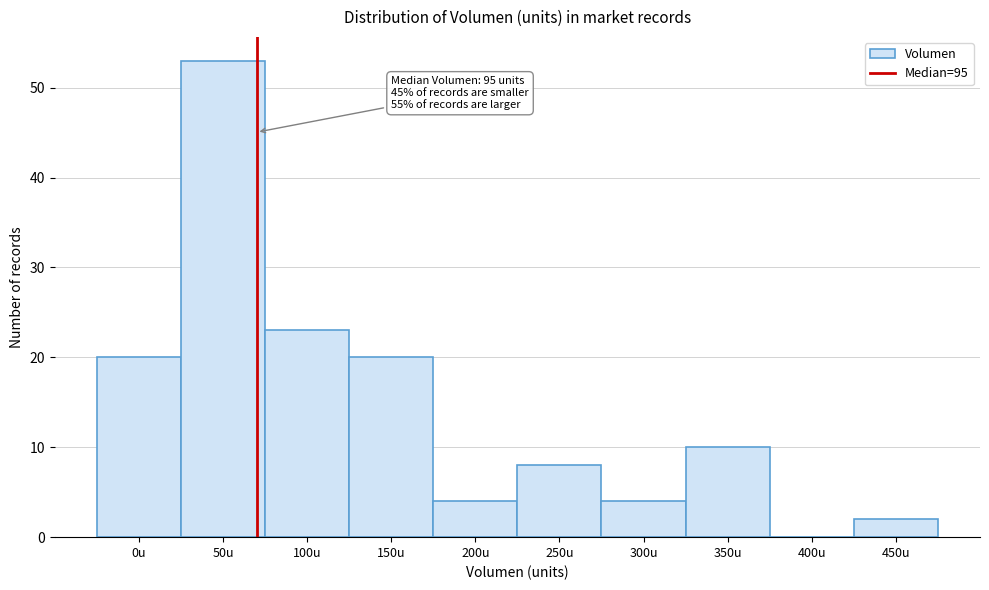

Reading left to right, transcribe all the data shown in this chart.

0u=20	50u=53	100u=23	150u=20	200u=4	250u=8	300u=4	350u=10	400u=0	450u=2